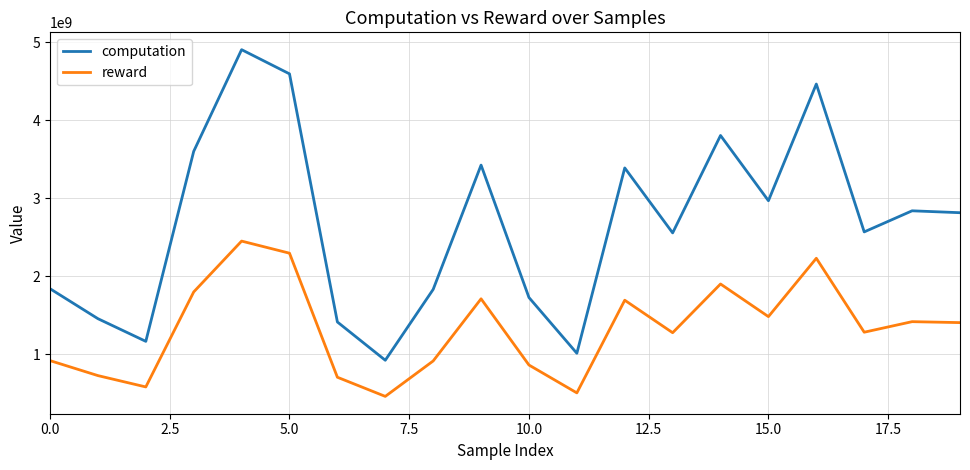

True or false: computation and reward cross at least once.

False